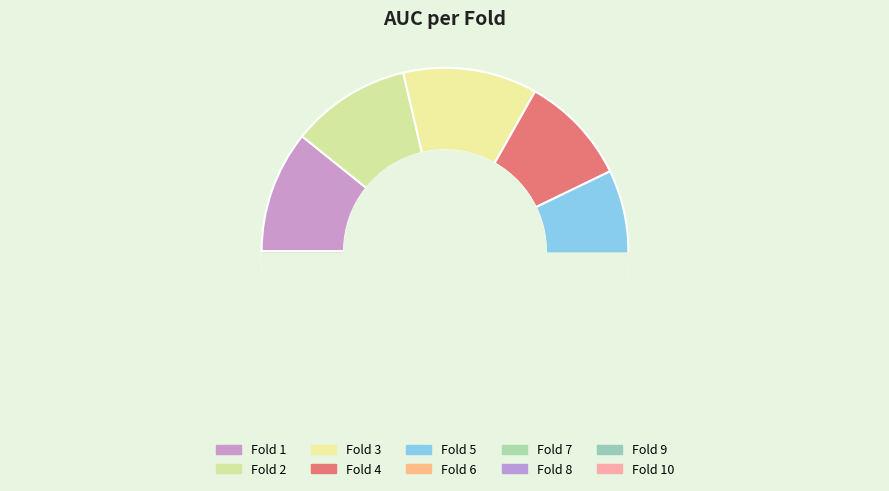

How many slices are in this pie chart?

10